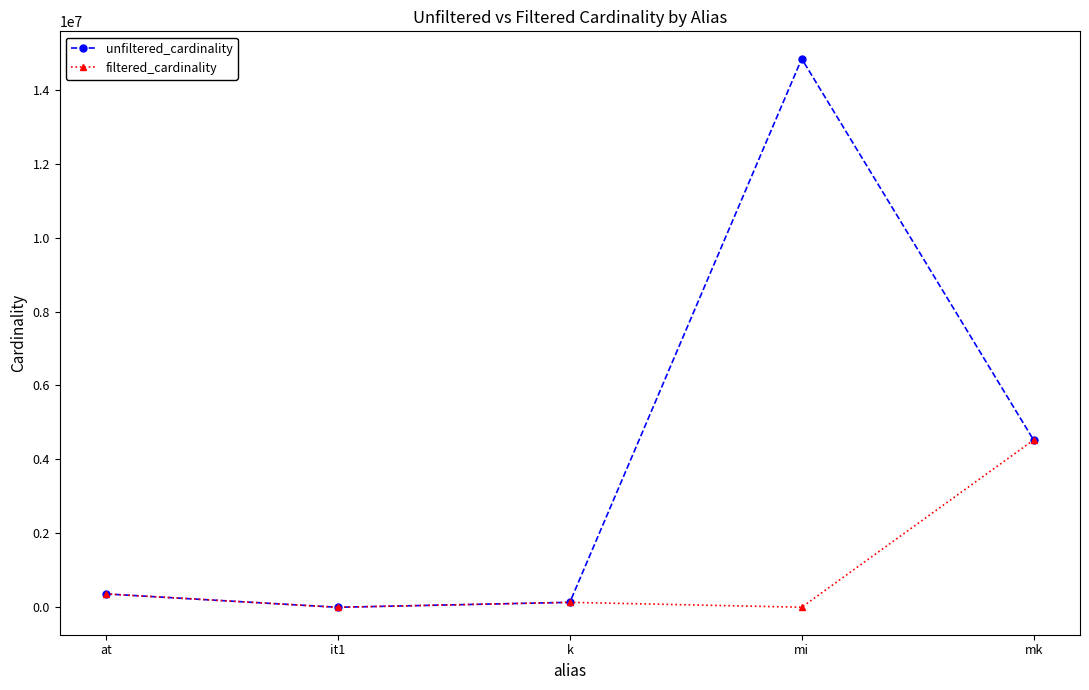

Is the value of unfiltered_cardinality at k greater than the value of filtered_cardinality at it1?

Yes